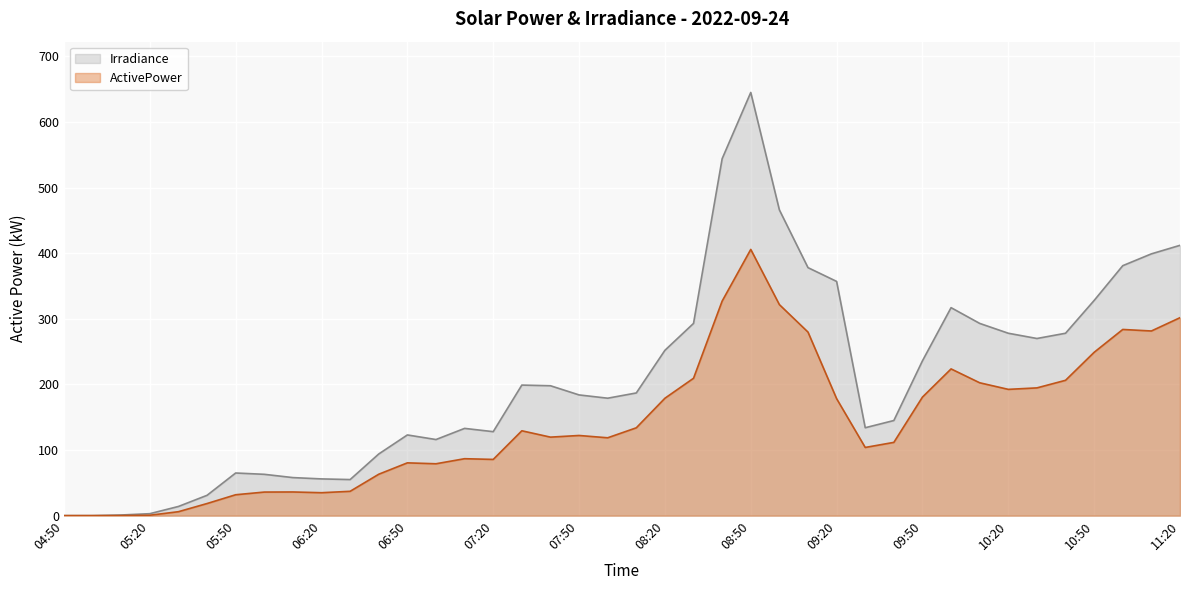

What is the difference between the second highest and minimum values in the Irradiance series?

544.0